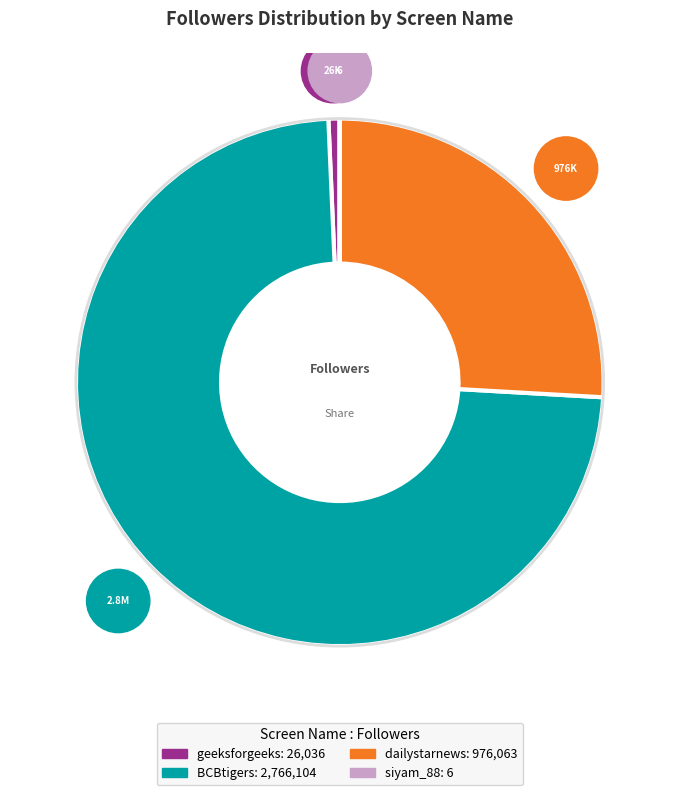

Which category has the biggest portion of the pie?

BCBtigers